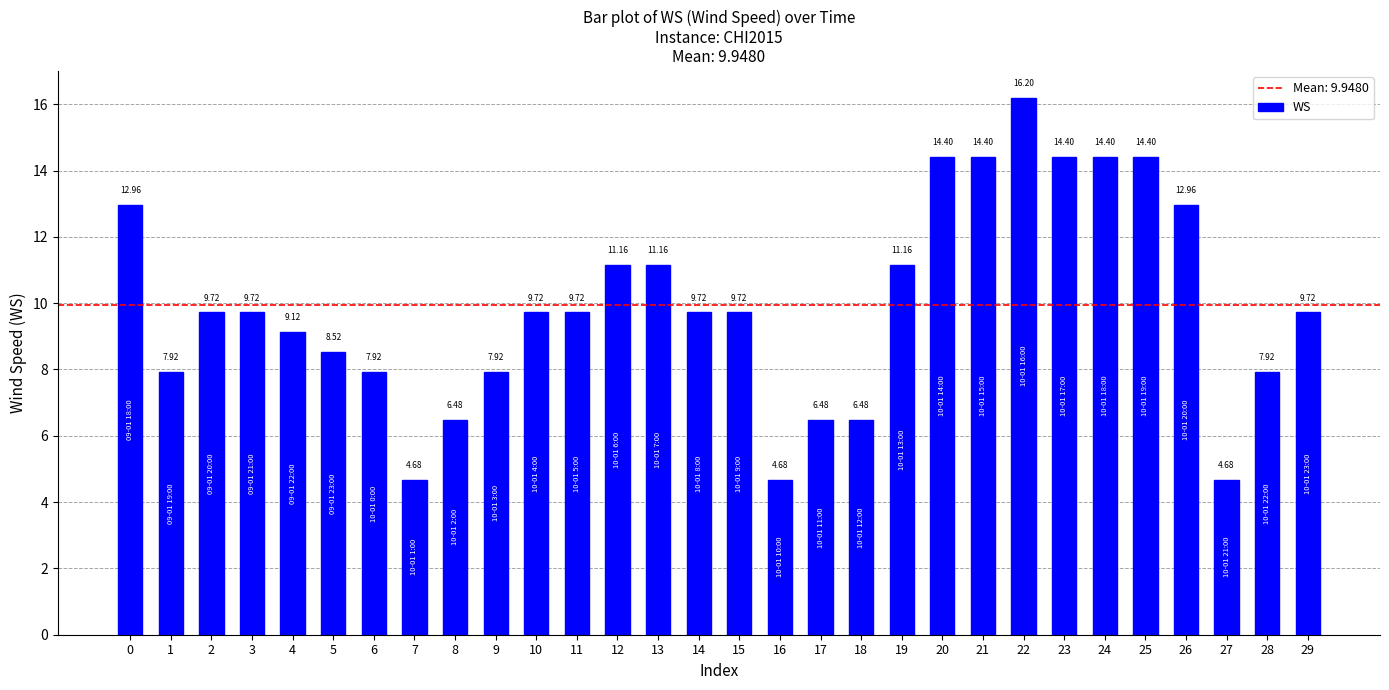

Which has a higher value, 24 or 9?

24